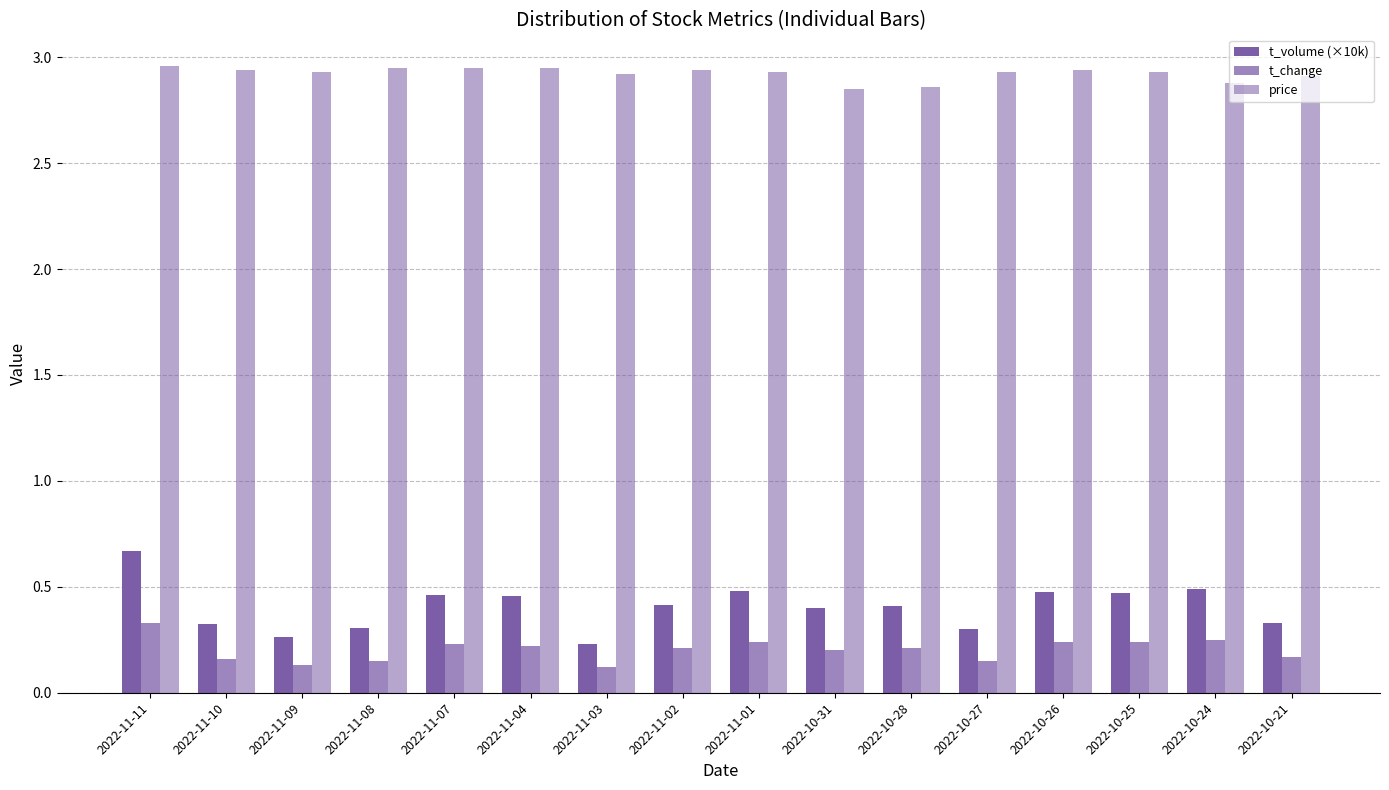

What is the label of the 7th bar from the right?

2022-10-31